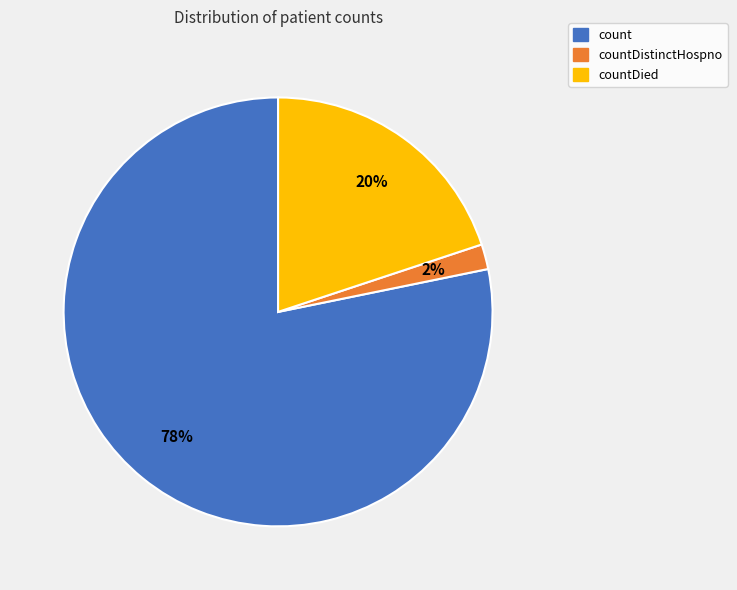

To the nearest percent, what is the difference between the largest and smallest slice percentages?

76%